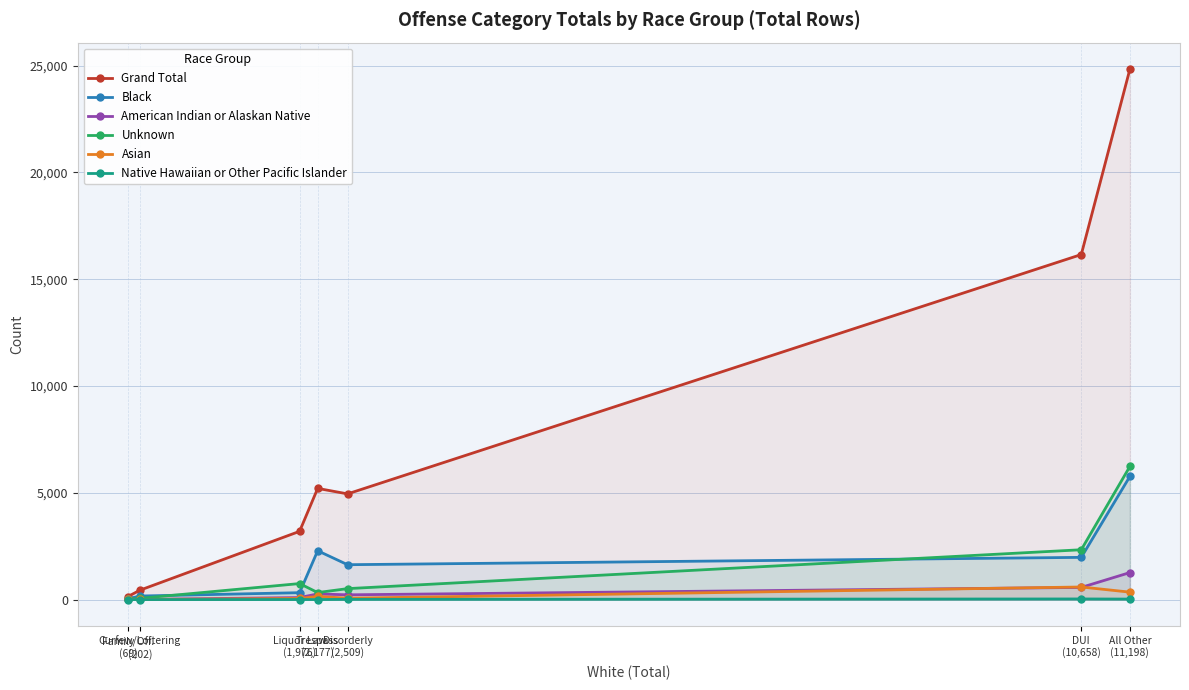

Which category has the lowest value across all series?

Family Off.
(69)